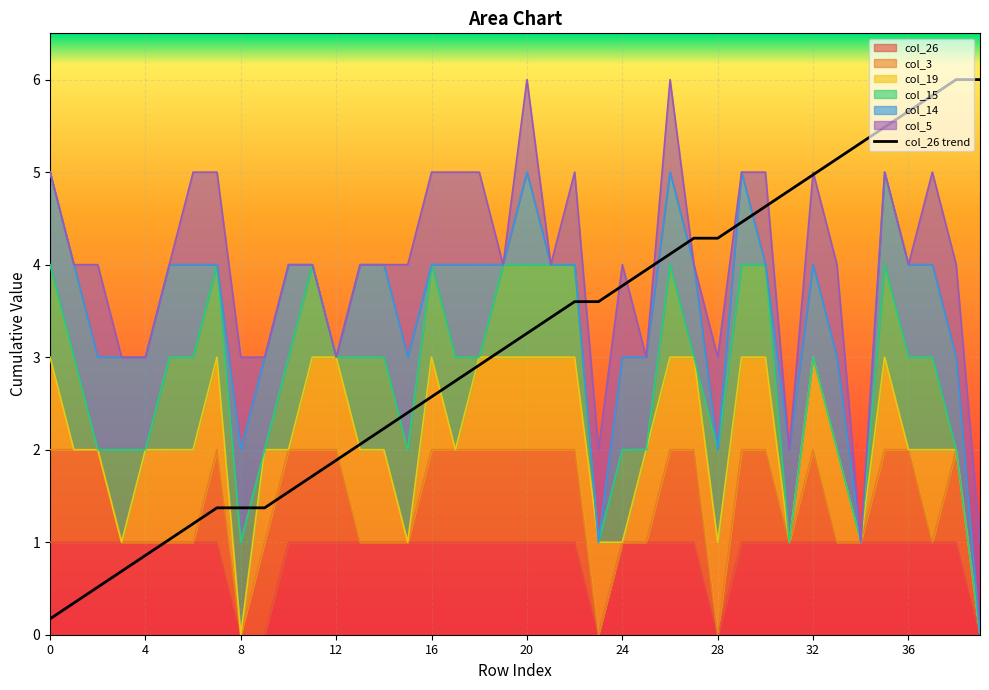

What is the label of the 35th point from the left?

34